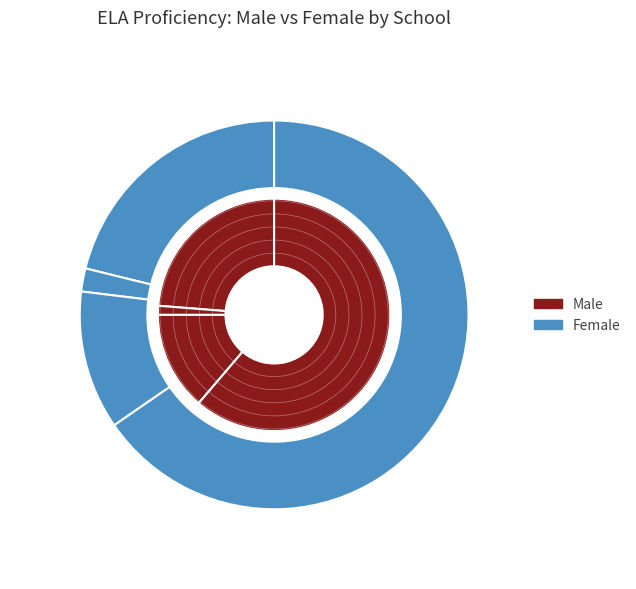

Rank the series by their average value, from highest to lowest.

Female, Male